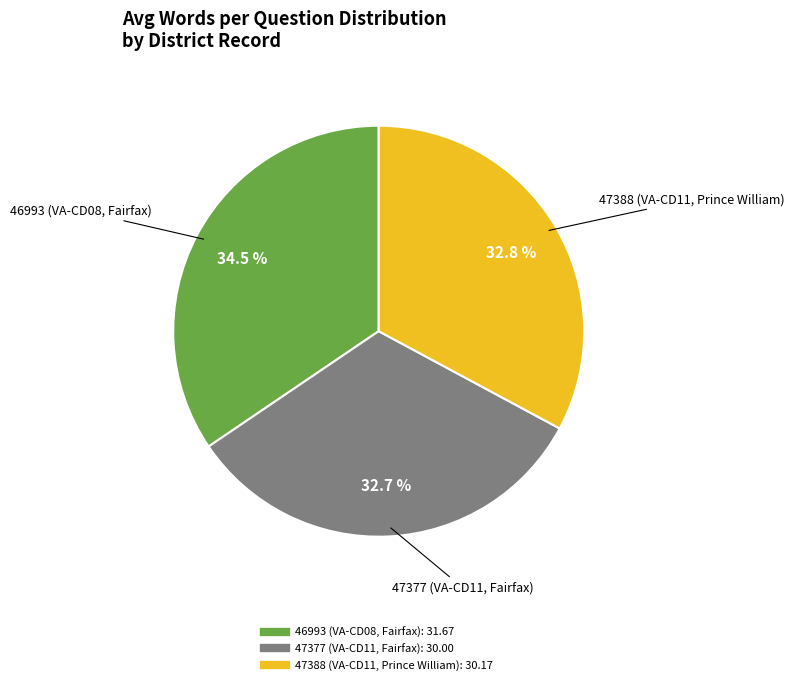

How much of the chart is everything except 46993 (VA-CD08, Fairfax)?

65.5%